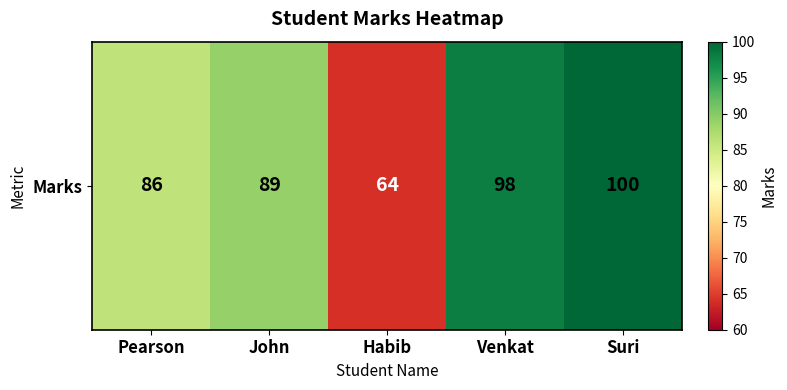

List the labels in order of value, smallest first.

Habib, Pearson, John, Venkat, Suri